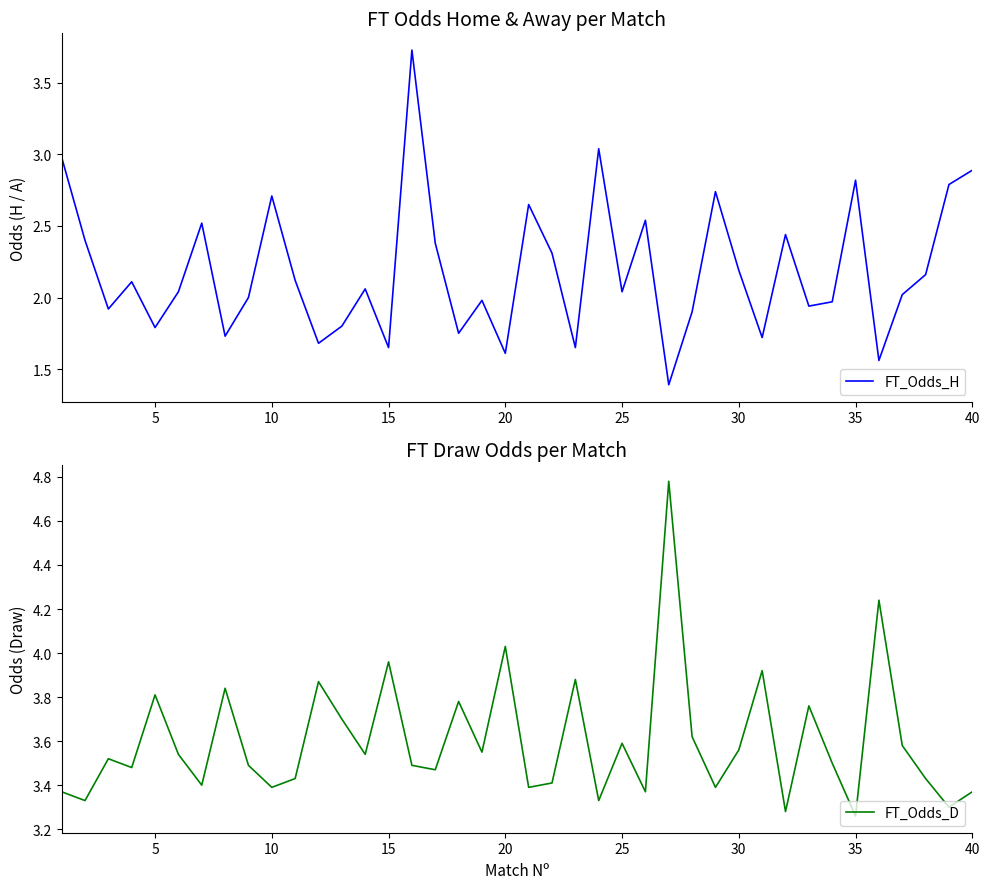

Reading left to right, transcribe all the data shown in this chart.

FT_Odds_H: 3.0	2.4	1.9	2.1	1.8	2.0	2.5	1.7	2.0	2.7	2.1	1.7	1.8	2.1	1.6	3.7	2.4	1.8	2.0	1.6	2.6	2.3	1.6	3.0	2.0	2.5	1.4	1.9	2.7	2.2	1.7	2.4	1.9	2.0	2.8	1.6	2.0	2.2	2.8	2.9
FT_Odds_D: 3.4	3.3	3.5	3.5	3.8	3.5	3.4	3.8	3.5	3.4	3.4	3.9	3.7	3.5	4.0	3.5	3.5	3.8	3.5	4.0	3.4	3.4	3.9	3.3	3.6	3.4	4.8	3.6	3.4	3.6	3.9	3.3	3.8	3.5	3.3	4.2	3.6	3.4	3.3	3.4